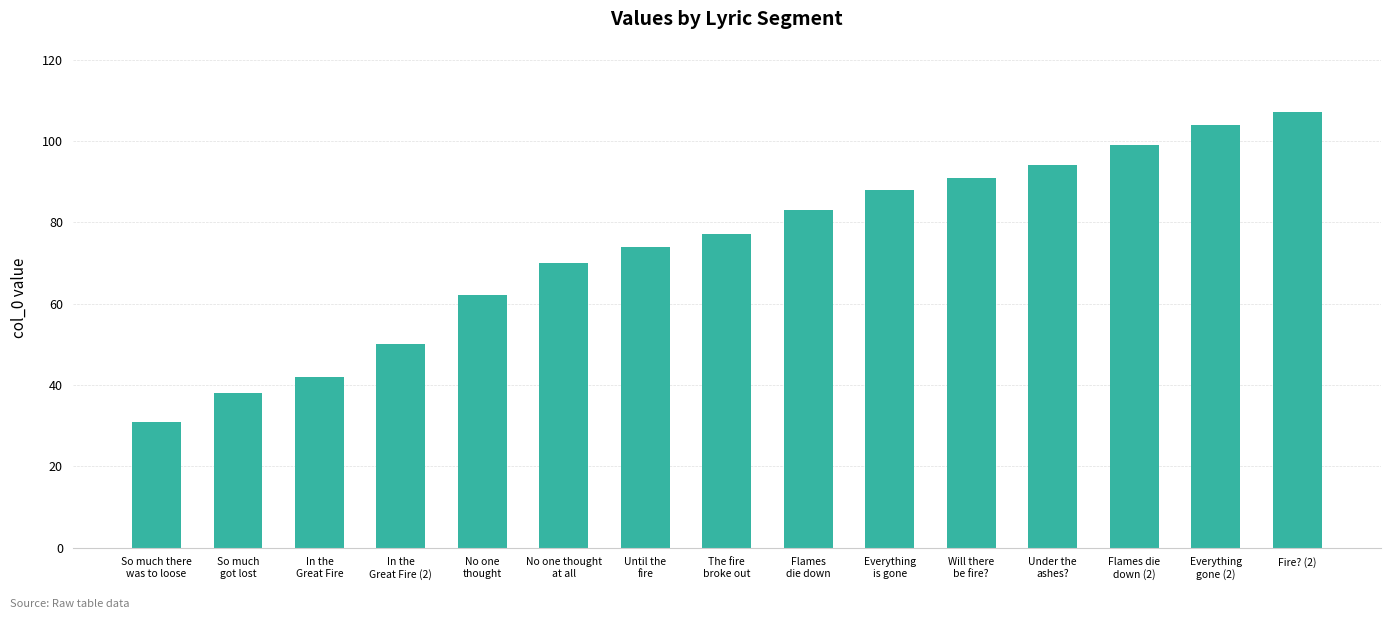

What is the value of the 9th bar from the left?

83